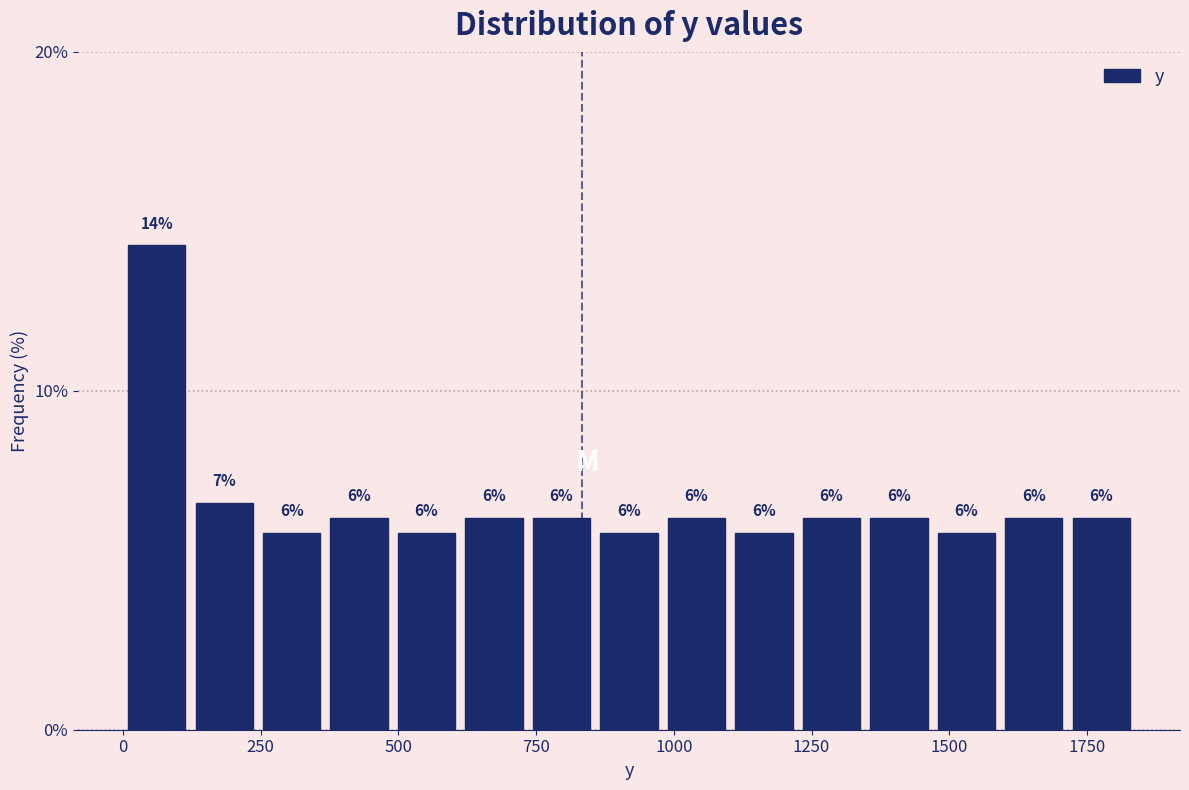

Read against the x-axis, roughly where is the centre of the tallest bar?

50